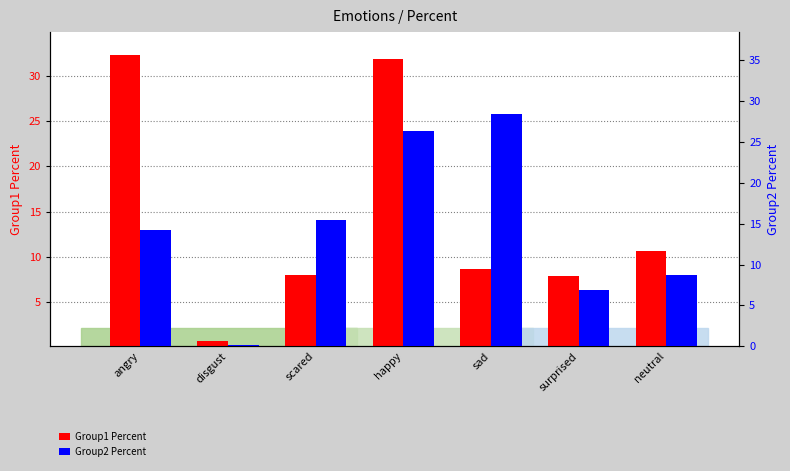

At which category is the sum across all series the highest?

happy